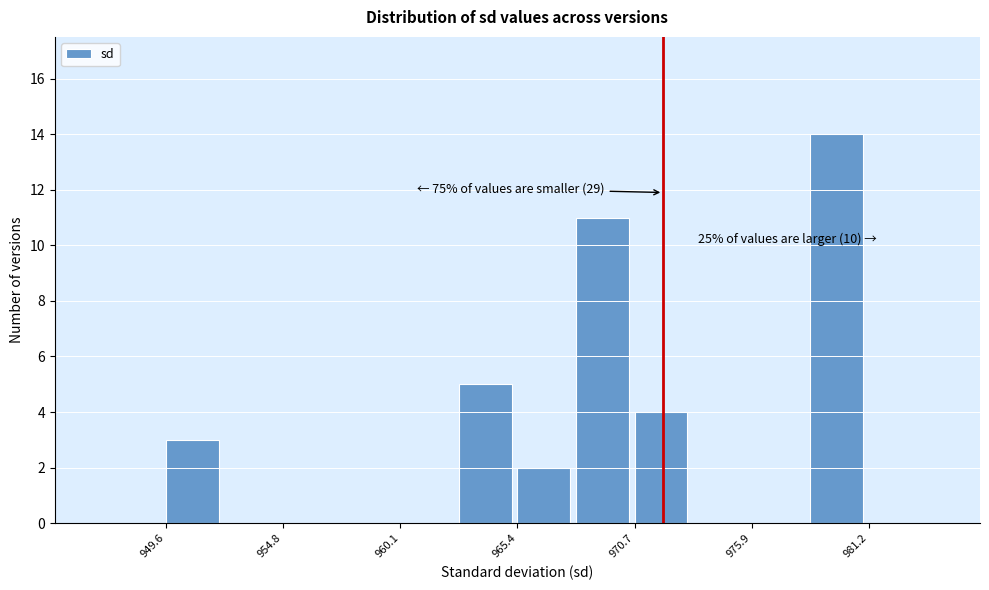

Around what value on the x-axis is the tallest bar? Give the approximate position of its centre, as read against the axis.

980